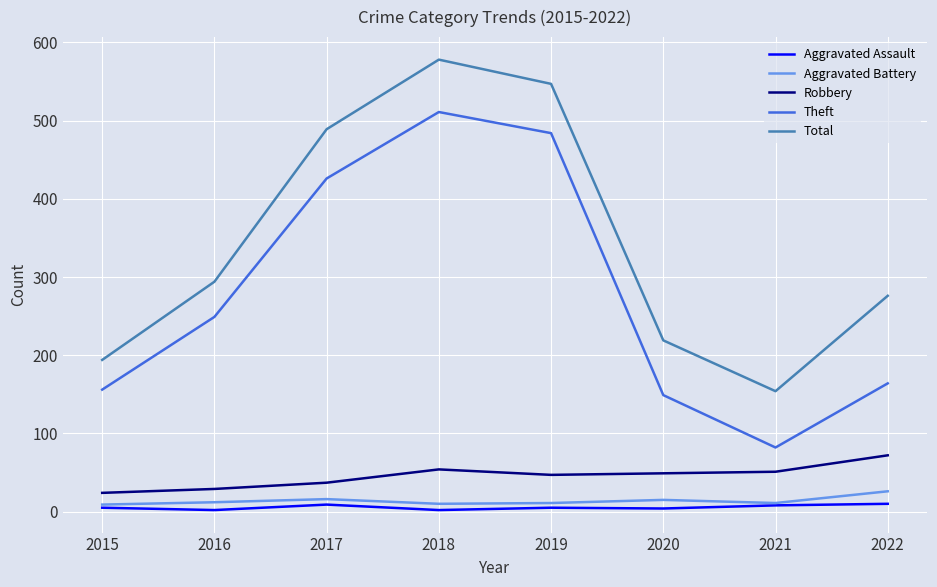

At how many categories does at least one series exceed 76?

8